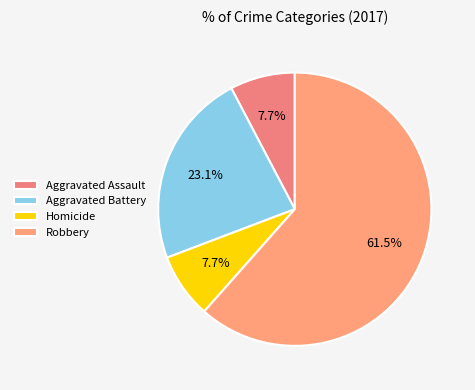

Which slice is the largest?

Robbery